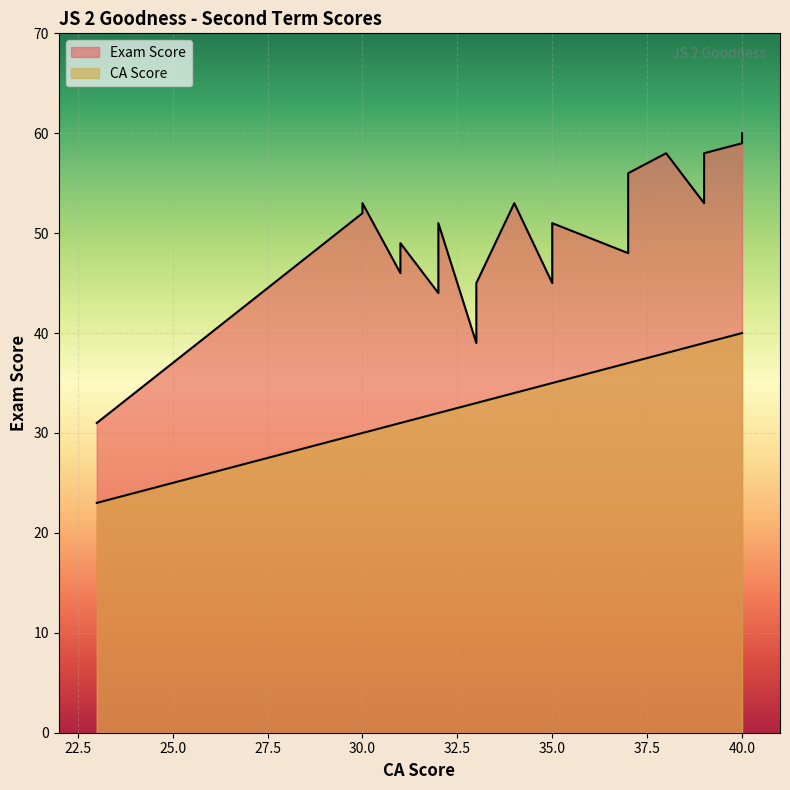

True or false: CA Score and Exam Score intersect in this chart.

False